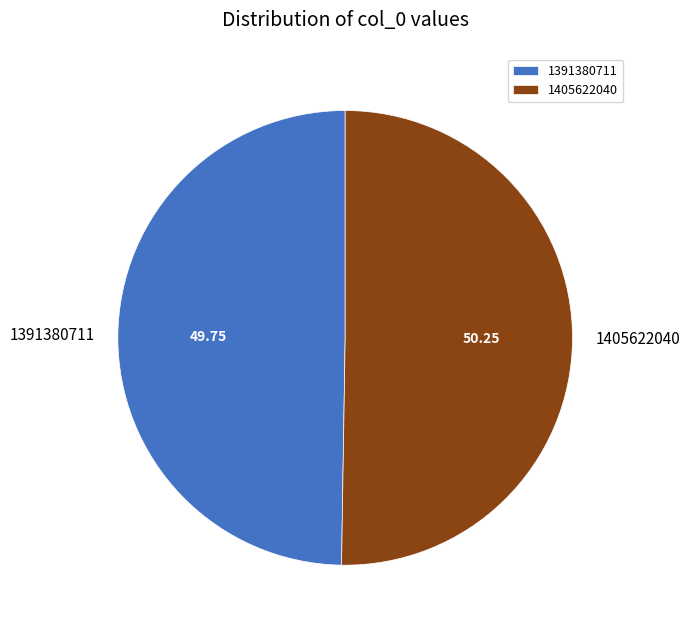

Is it true that 1391380711 is 61% of the pie?

False